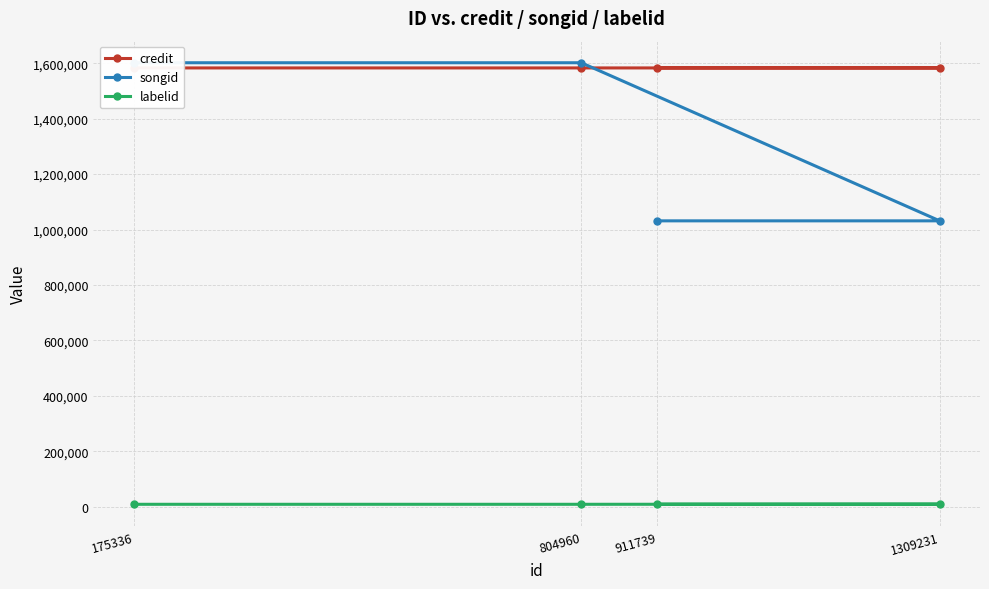

What is the value of the labelid point at the 3rd from the left?

9086